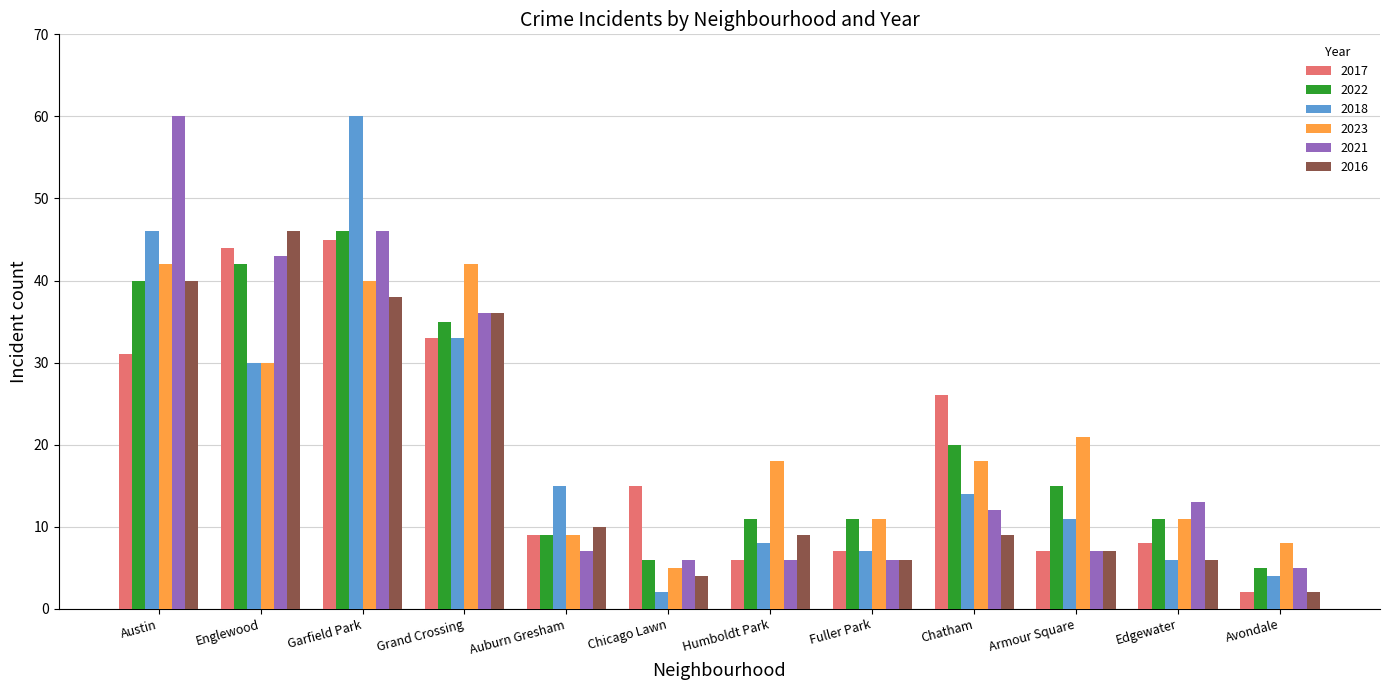

Is it true that 2021 equals 6 at Humboldt Park?

True